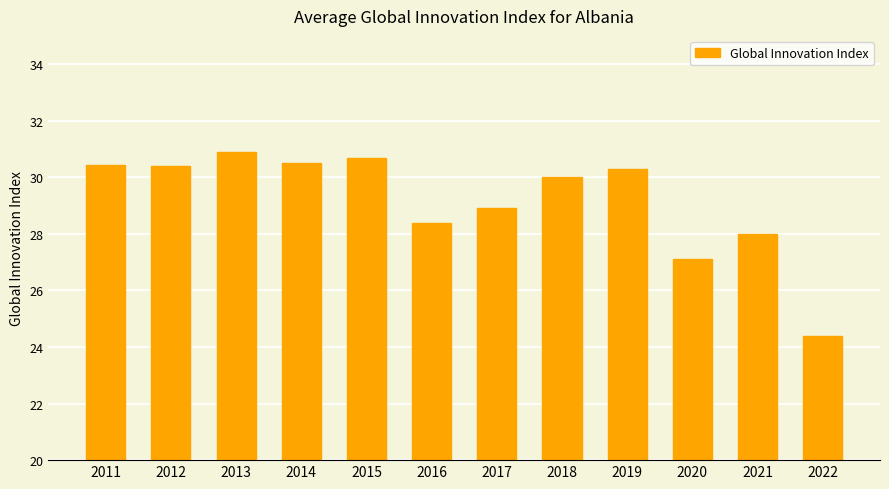

Is it true that the value at 2019 is 46.3?

False